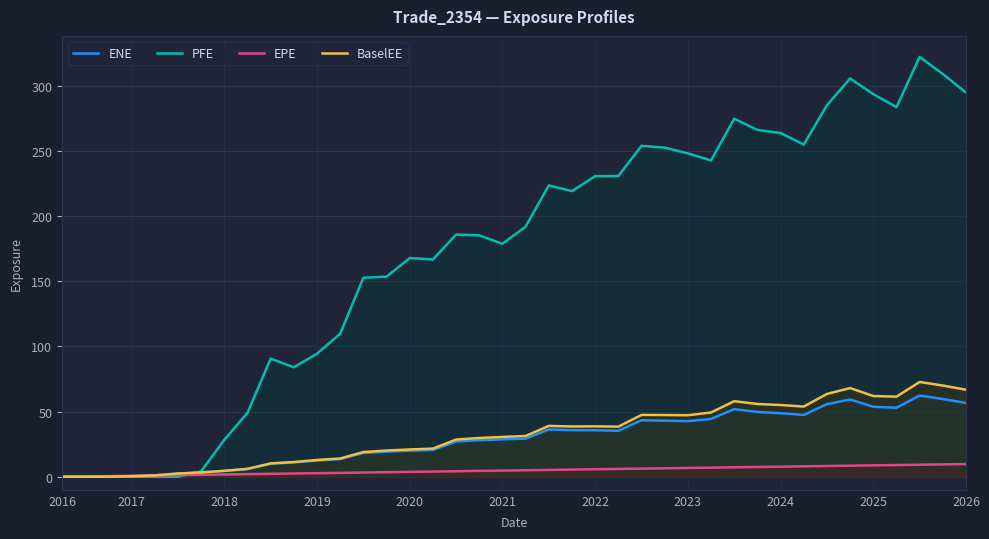

Rank the series by their maximum value, from highest to lowest.

PFE, BaselEE, ENE, EPE